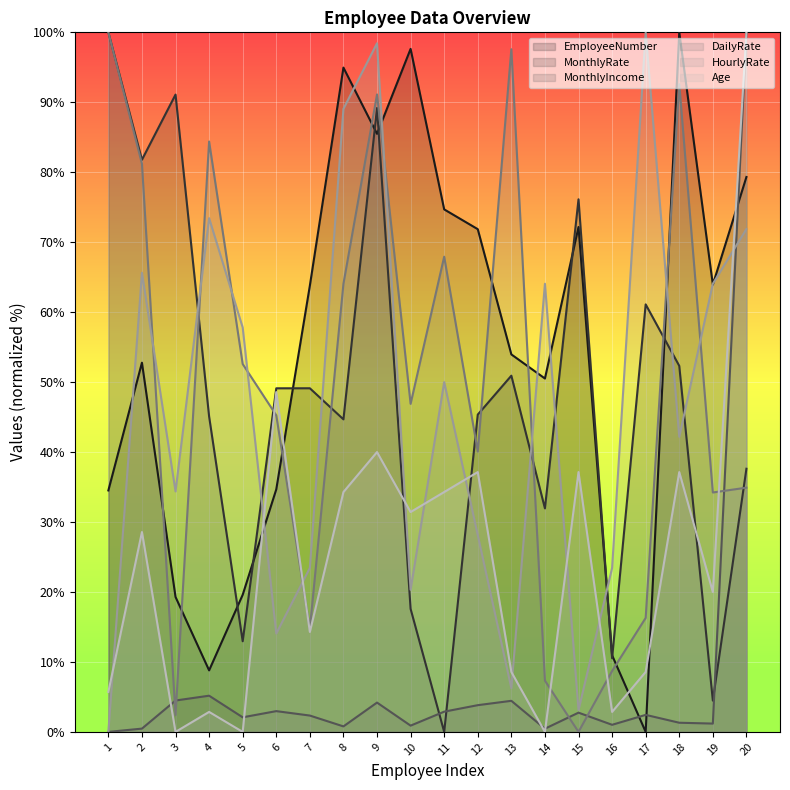

Does the chart display data point markers on the line(s)?

No